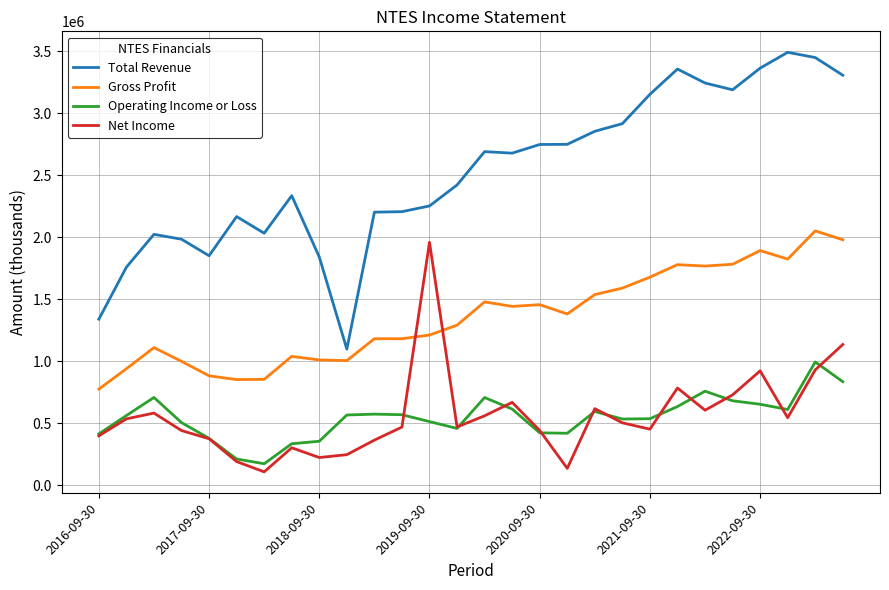

What is the highest value of the Gross Profit series?

2052400